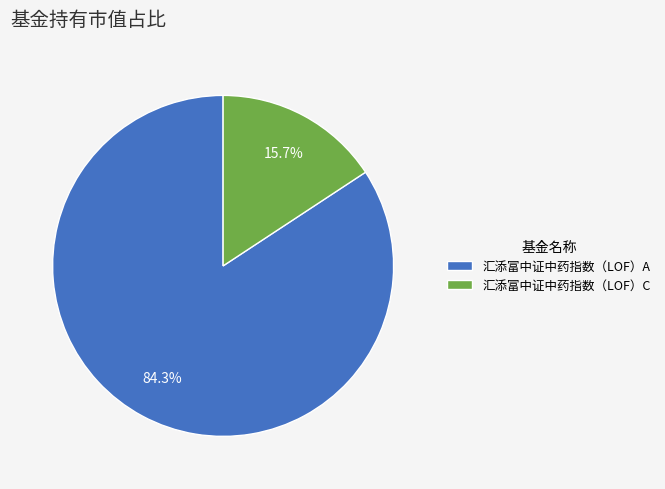

Count the number of slices in the pie.

2